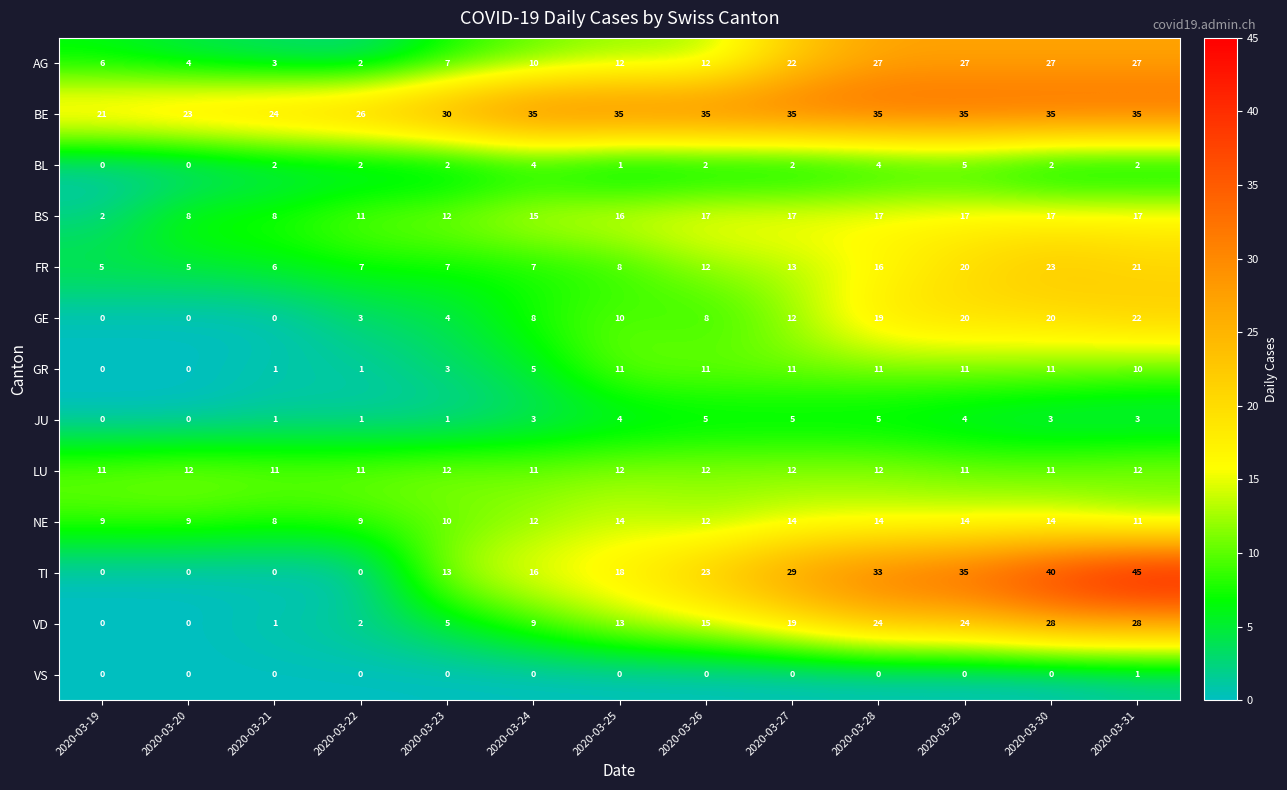

The value of BL at 2020-03-27 is 2. True or false?

True